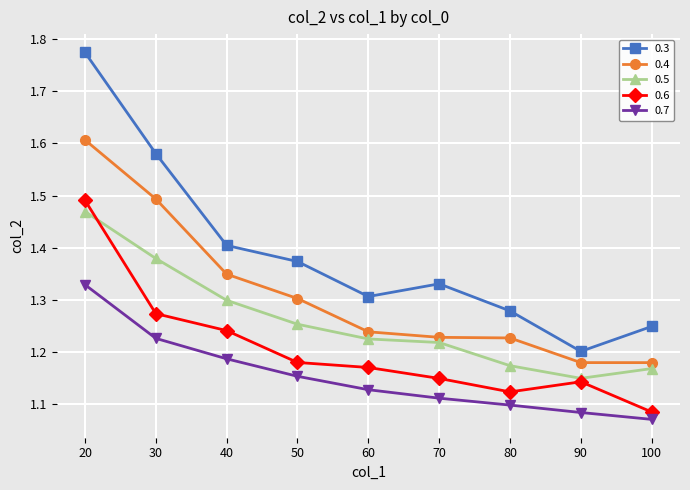

At which category is the sum across all series the highest?

20